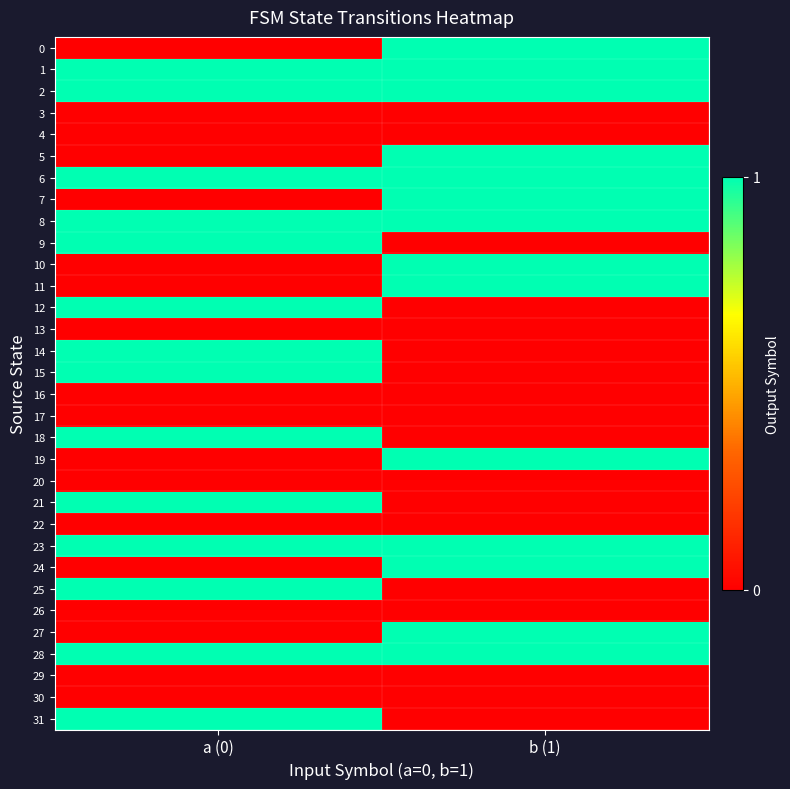

Reading left to right, what are all the values shown in this chart?

0: a (0)=0	b (1)=1
1: a (0)=1	b (1)=1
2: a (0)=1	b (1)=1
3: a (0)=0	b (1)=0
4: a (0)=0	b (1)=0
5: a (0)=0	b (1)=1
6: a (0)=1	b (1)=1
7: a (0)=0	b (1)=1
8: a (0)=1	b (1)=1
9: a (0)=1	b (1)=0
10: a (0)=0	b (1)=1
11: a (0)=0	b (1)=1
12: a (0)=1	b (1)=0
13: a (0)=0	b (1)=0
14: a (0)=1	b (1)=0
15: a (0)=1	b (1)=0
16: a (0)=0	b (1)=0
17: a (0)=0	b (1)=0
18: a (0)=1	b (1)=0
19: a (0)=0	b (1)=1
20: a (0)=0	b (1)=0
21: a (0)=1	b (1)=0
22: a (0)=0	b (1)=0
23: a (0)=1	b (1)=1
24: a (0)=0	b (1)=1
25: a (0)=1	b (1)=0
26: a (0)=0	b (1)=0
27: a (0)=0	b (1)=1
28: a (0)=1	b (1)=1
29: a (0)=0	b (1)=0
30: a (0)=0	b (1)=0
31: a (0)=1	b (1)=0